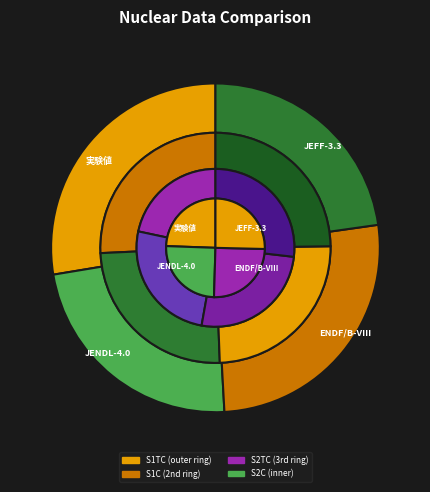

What percentage is NOT represented by ENDF/B-VIII?

73.6%